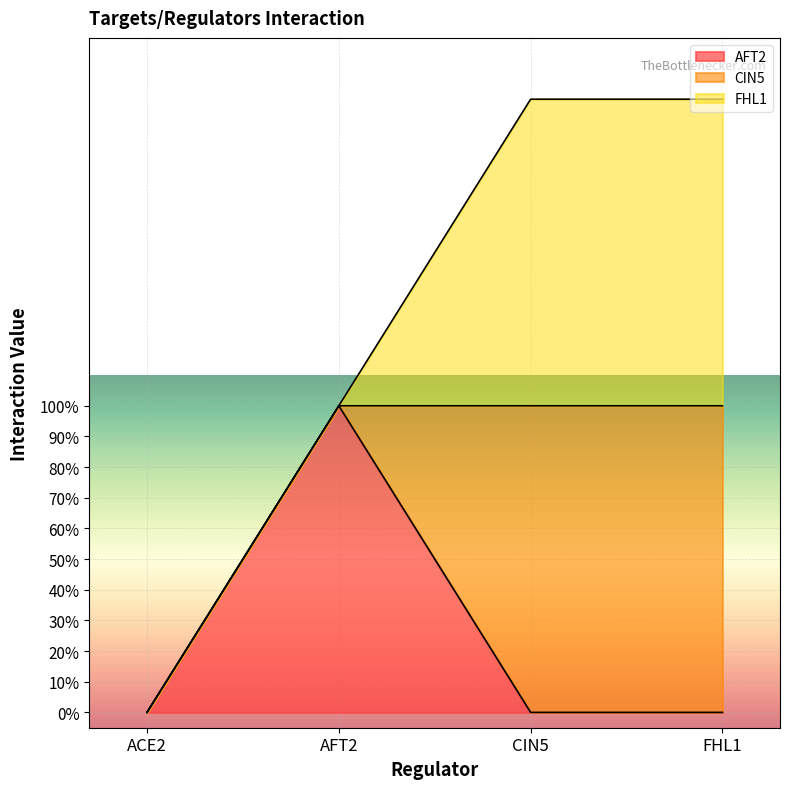

What is the sum of all AFT2 values?

1